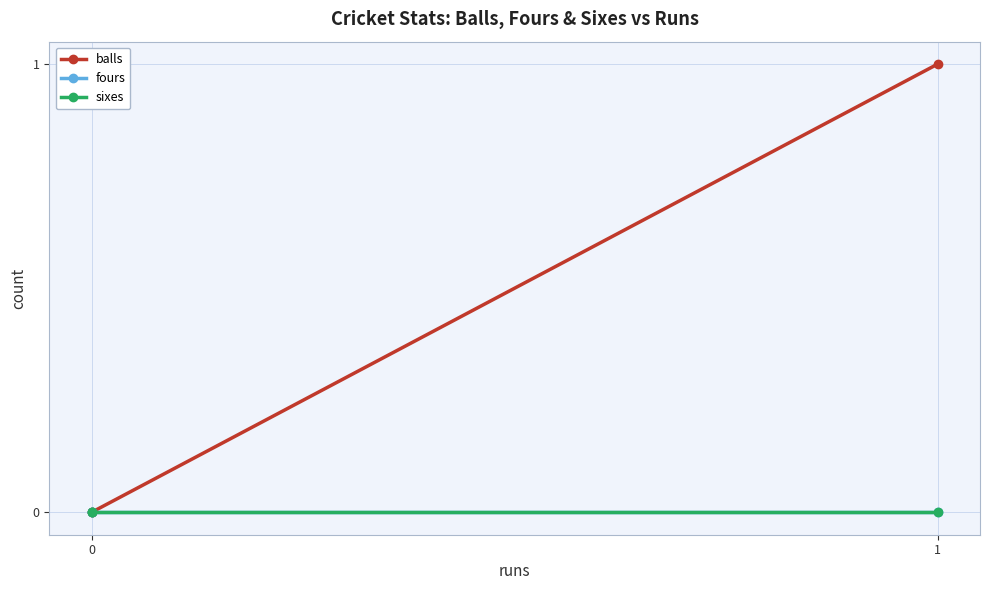

How many data points does each series have?

3